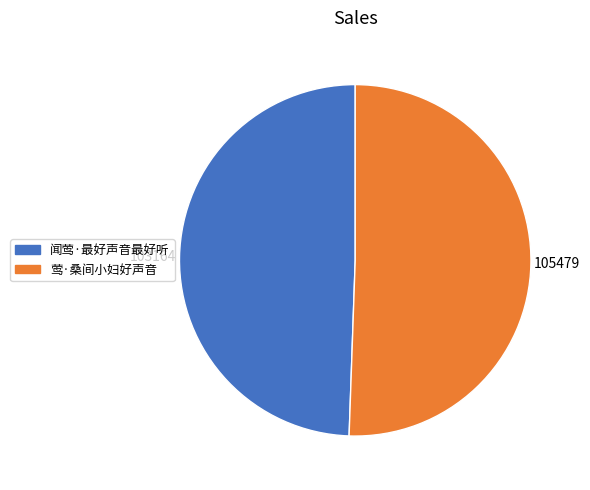

The 闻莺·最好声音最好听 slice represents 56% of the pie. True or false?

False